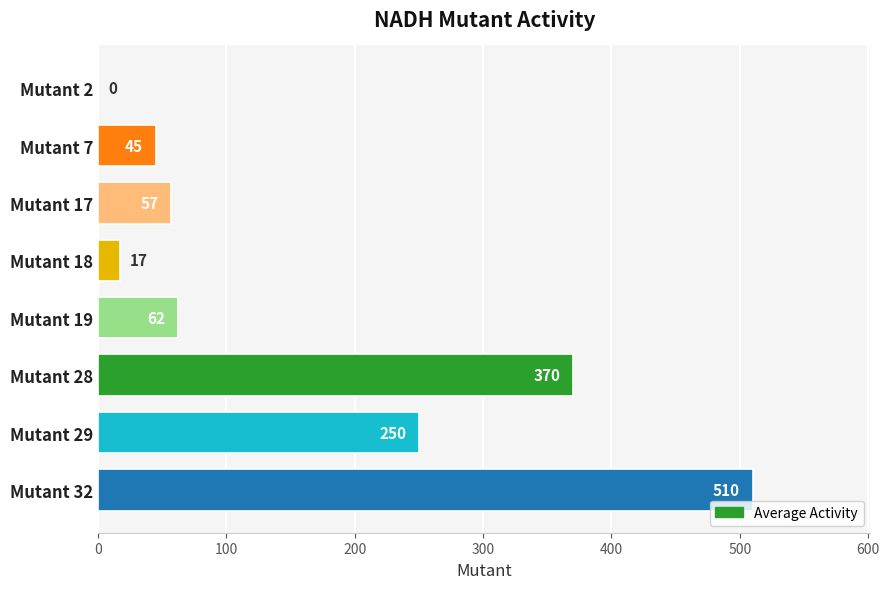

Which category has the highest value across all series?

Mutant 32